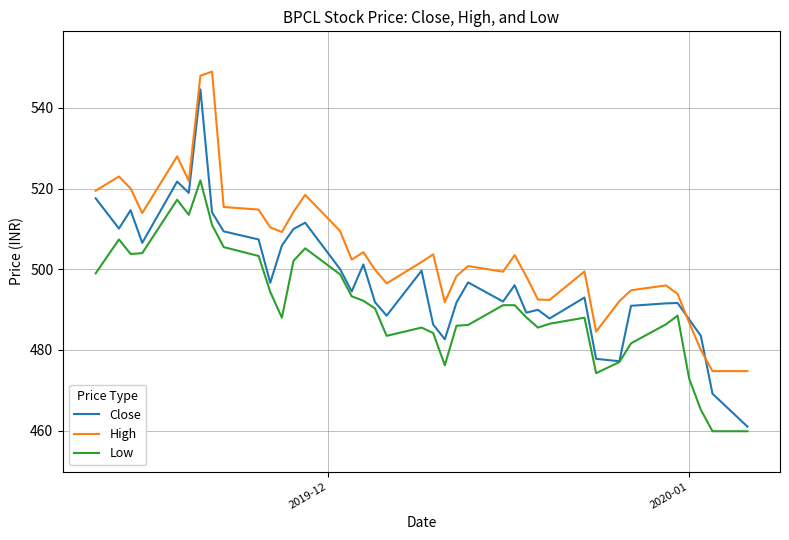

Which series has the largest range (max minus min)?

Close